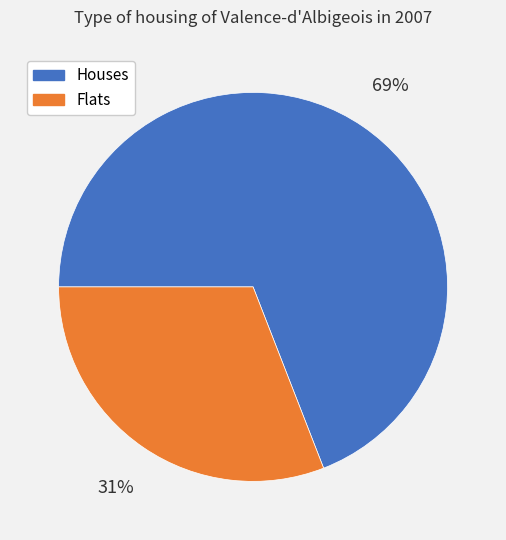

Between Houses and Flats, which is larger?

Houses